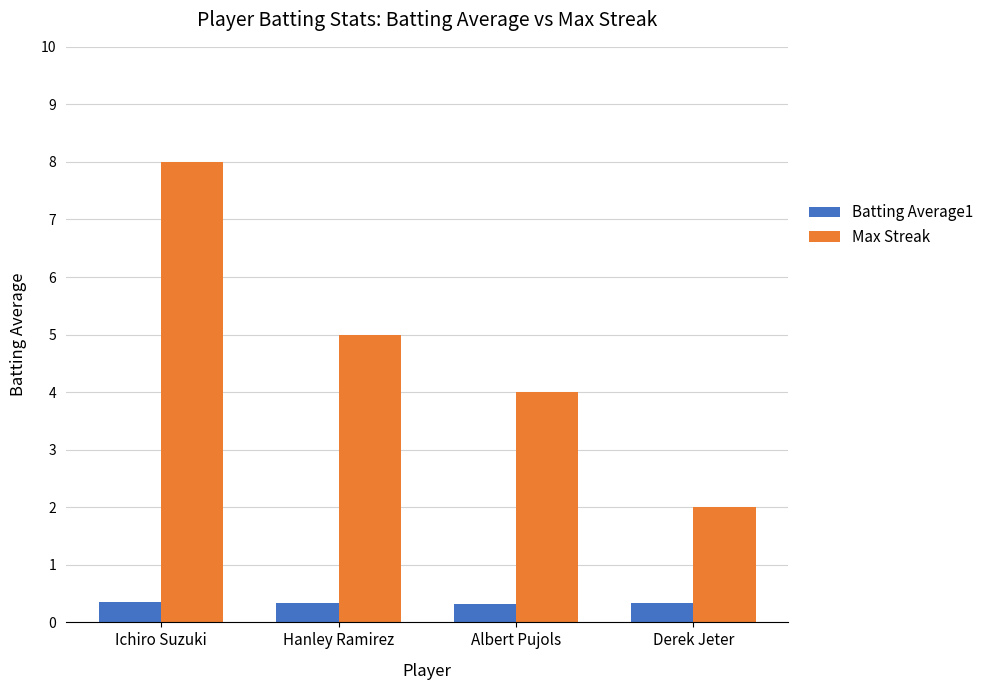

True or false: Batting Average1 has a value of 0.3 at Albert Pujols.

True